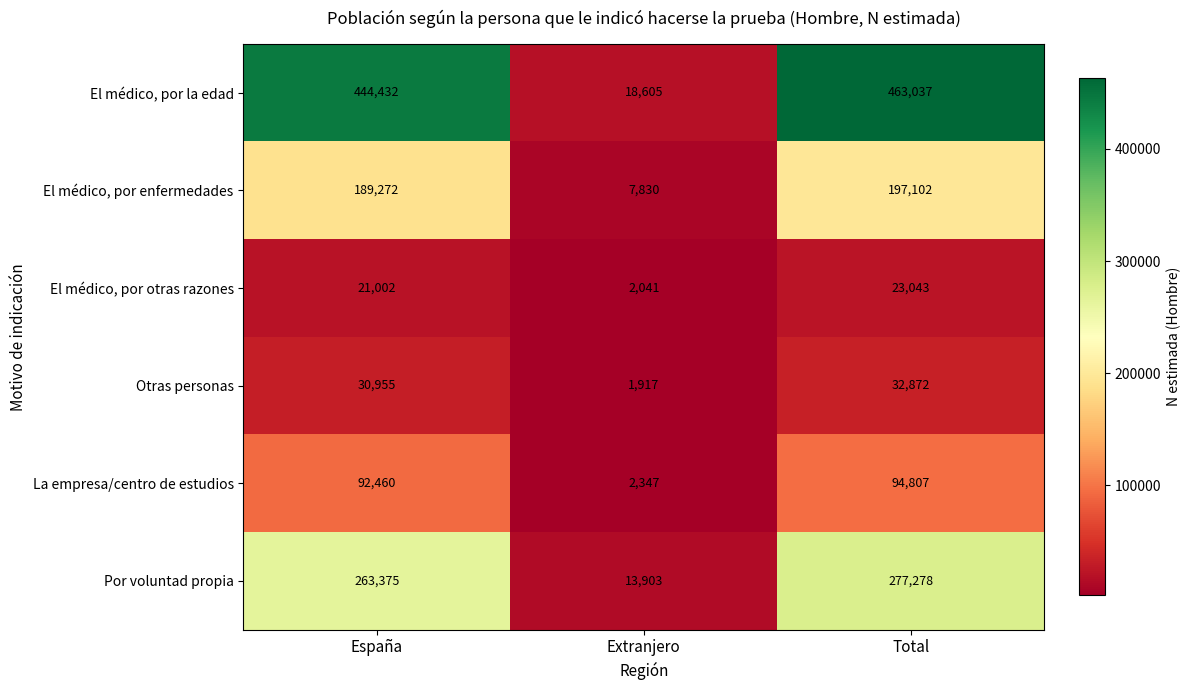

How many categories are shown in the chart?

3